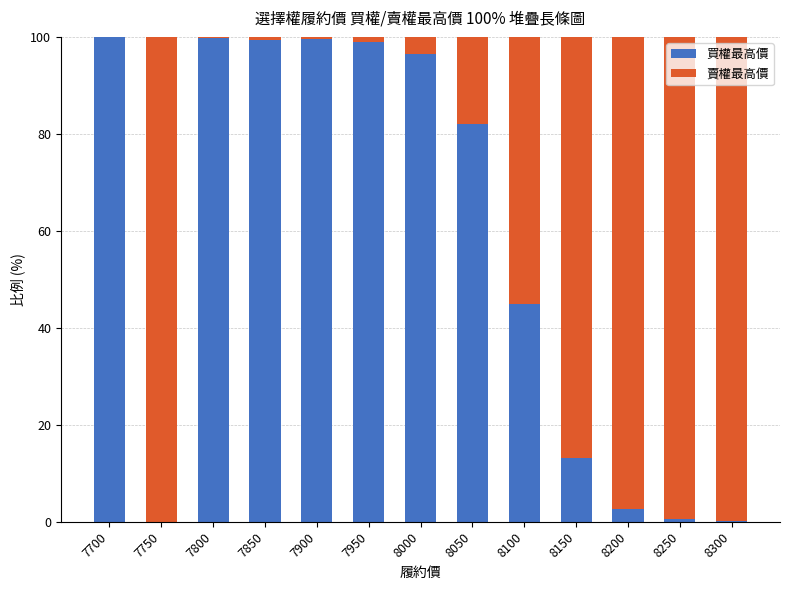

What is the total value across all series at 8200?

100.0